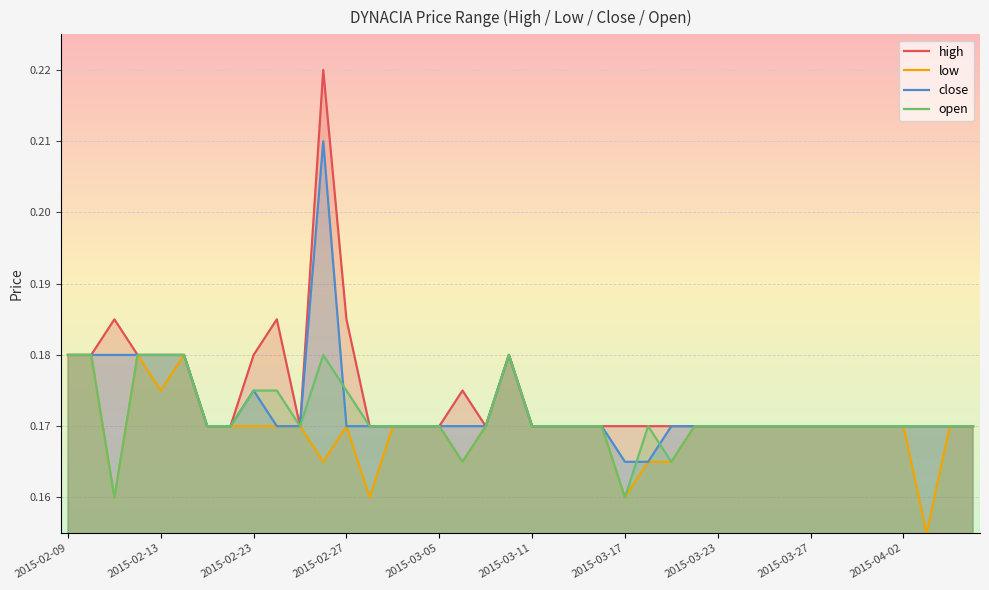

Which series has the largest total across all categories?

high